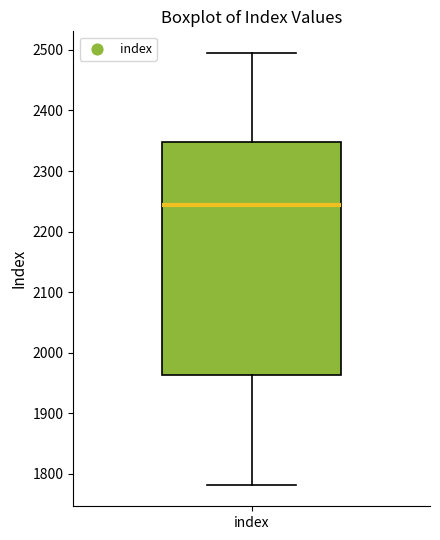

Read this box plot against the y-axis: the position of the median line, the range covered by the box, and the ends of both whiskers. The values are not printed on the chart, so give them approximately, as read against the axis.

median 2240, box 1960 to 2350, whiskers 1780 to 2500